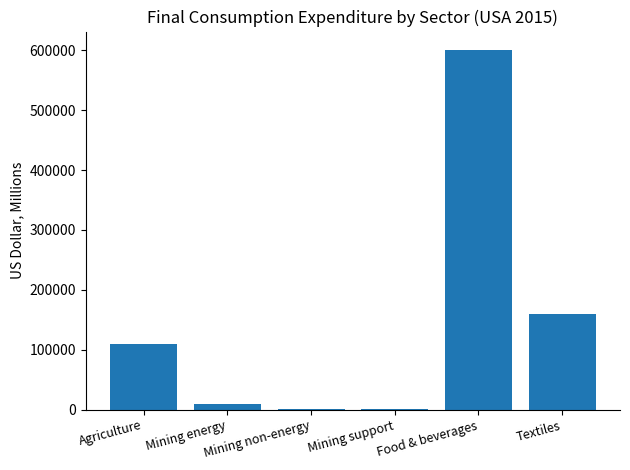

What is the greatest value displayed?

601442.9